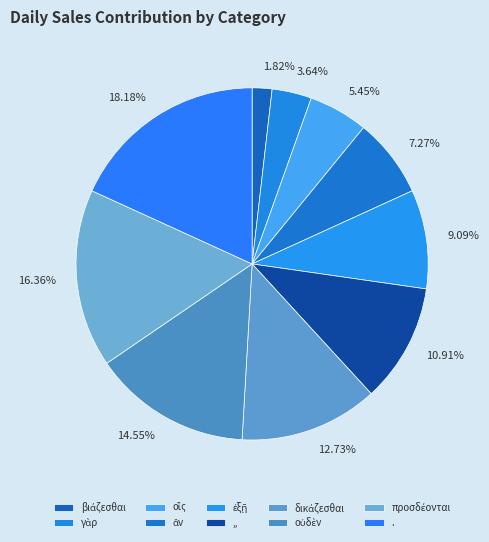

The οὐδὲν slice represents 15% of the pie. True or false?

True